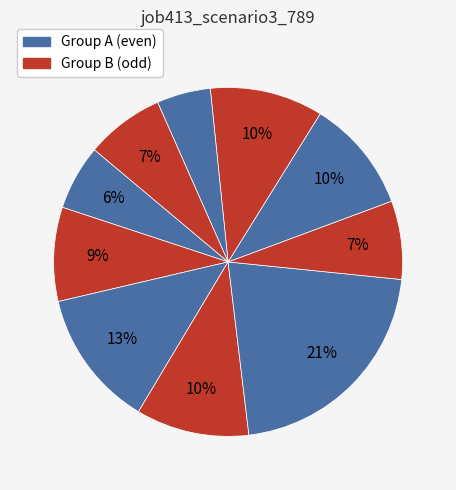

How many slices are in this pie chart?

10